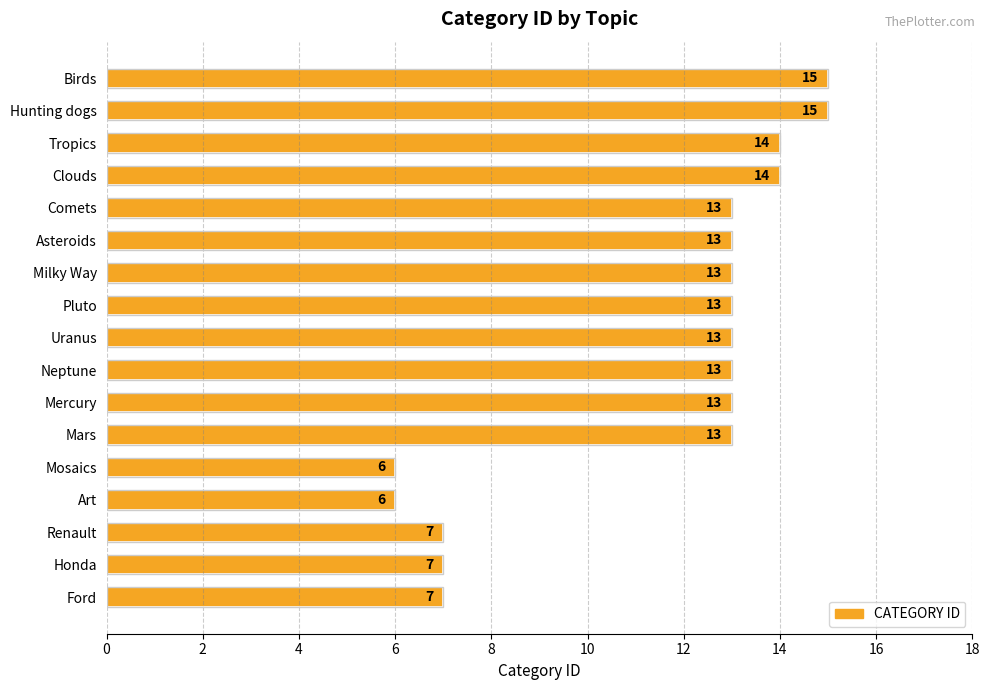

Count the values in the range 7 to 13.

11